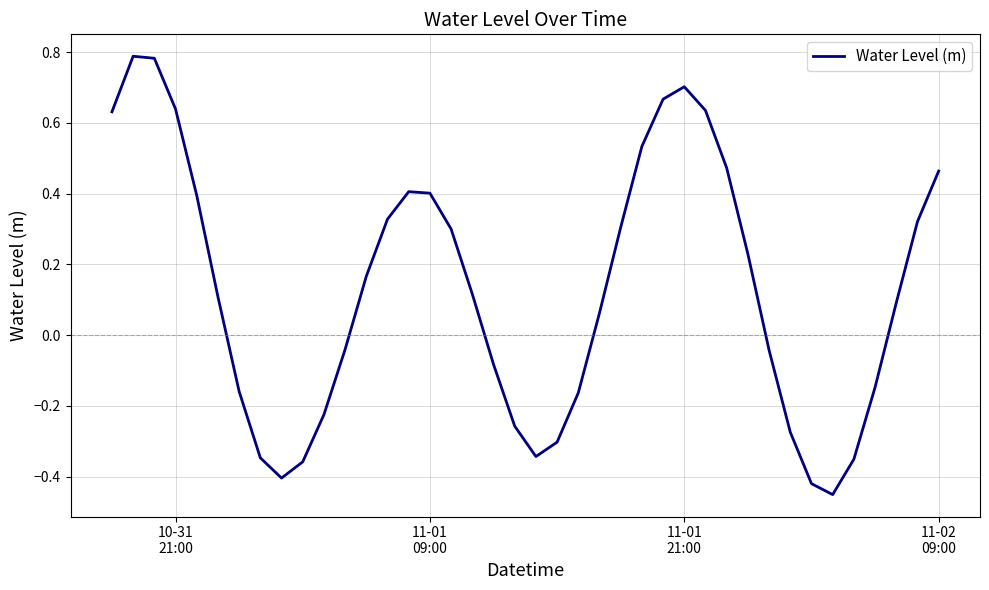

What is the difference between the maximum and minimum values?

1.2